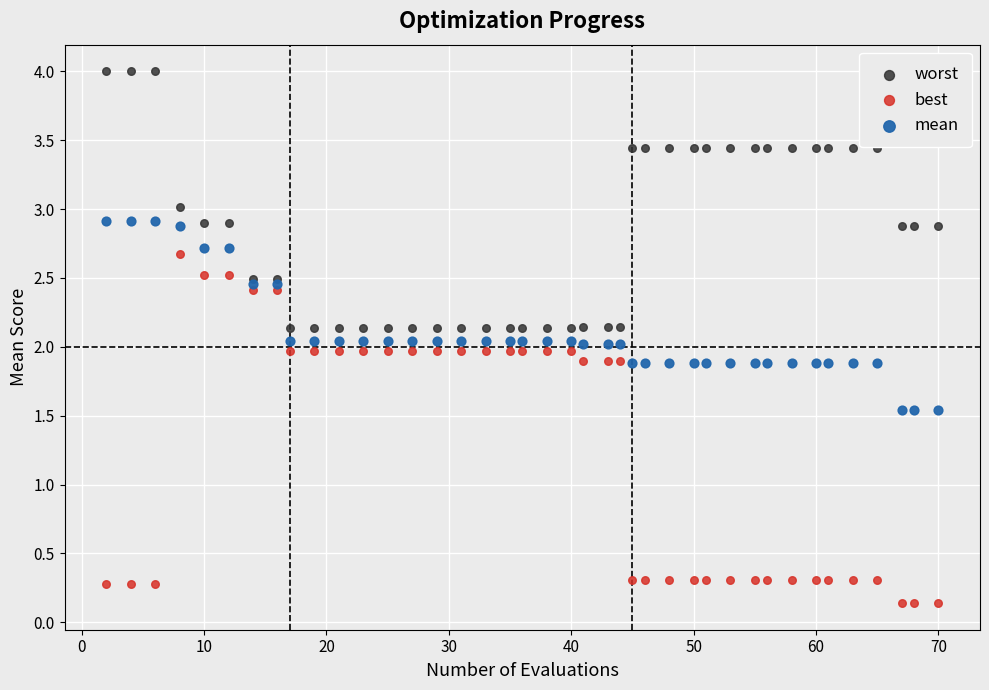

What is the X range (max minus min) for the scatter plot?

68.0